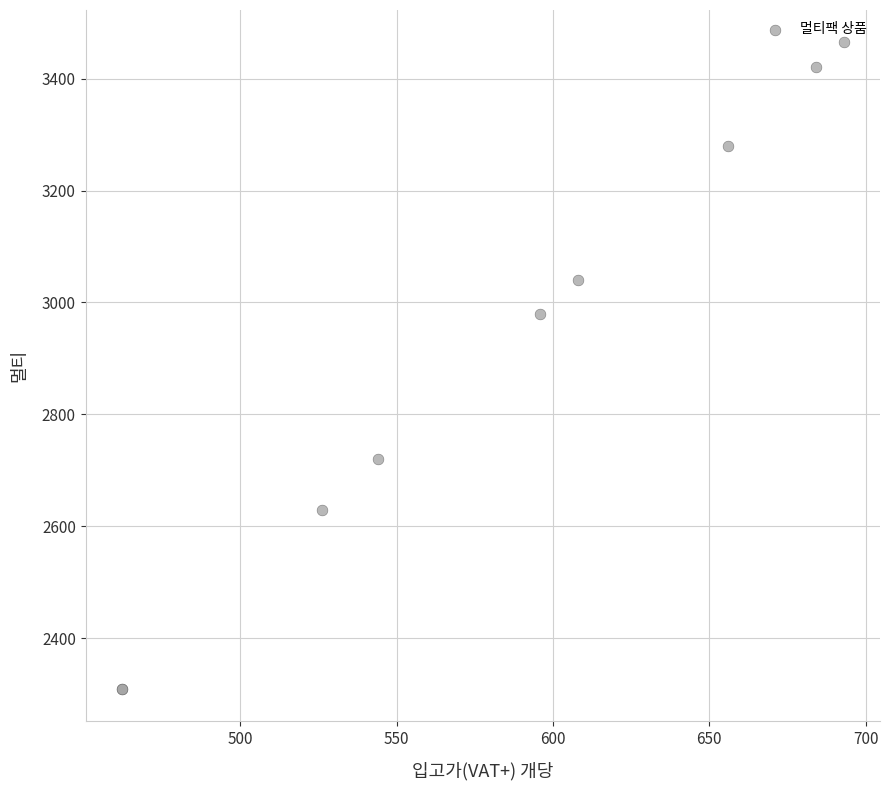

What Y value in the scatter plot is closest to 2887?

2980